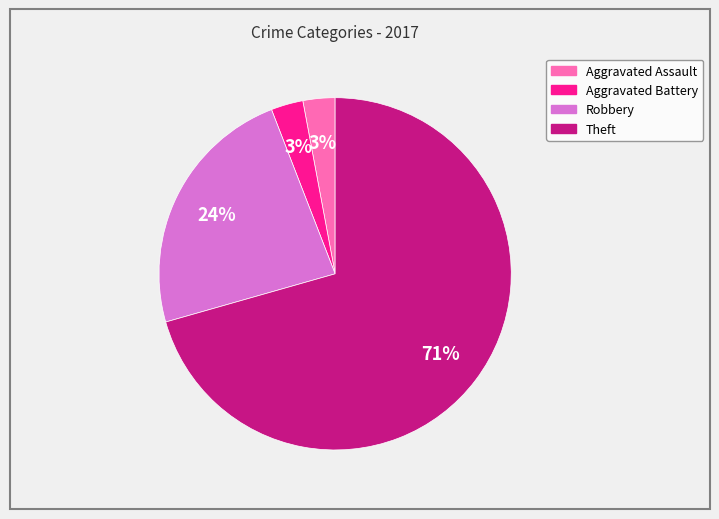

Is the sum of Aggravated Battery and Robbery greater than half?

No